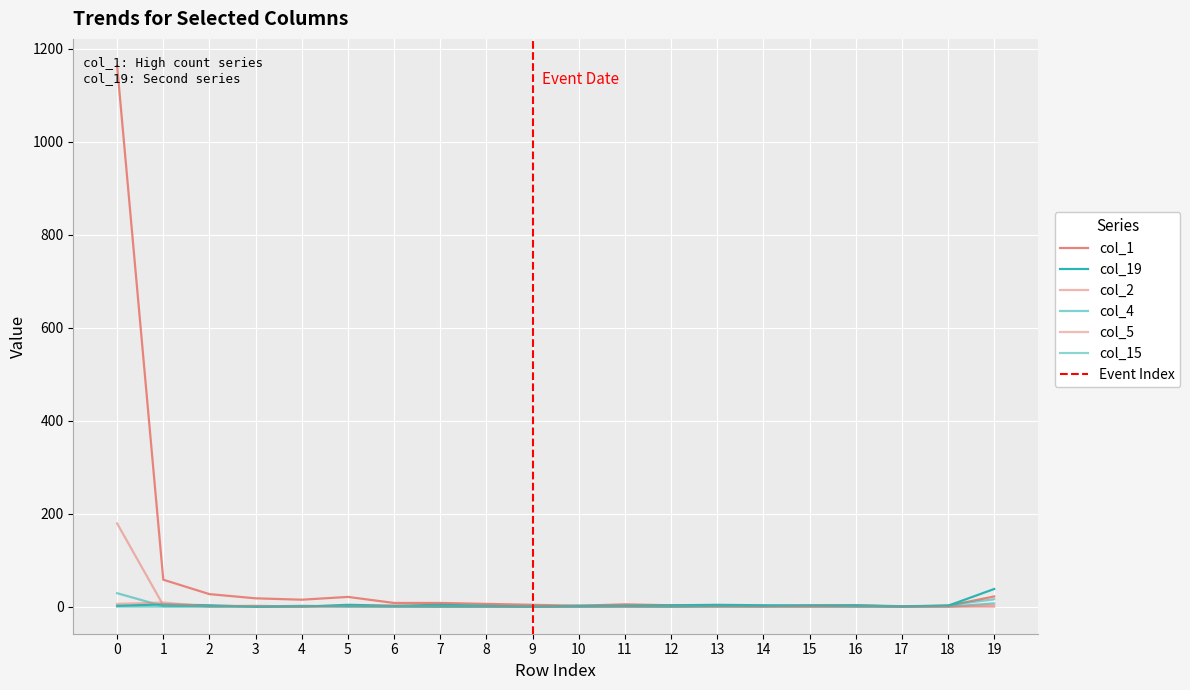

Rank the series at 4 from highest to lowest value.

col_1, col_4, col_15, col_19, col_2, col_5